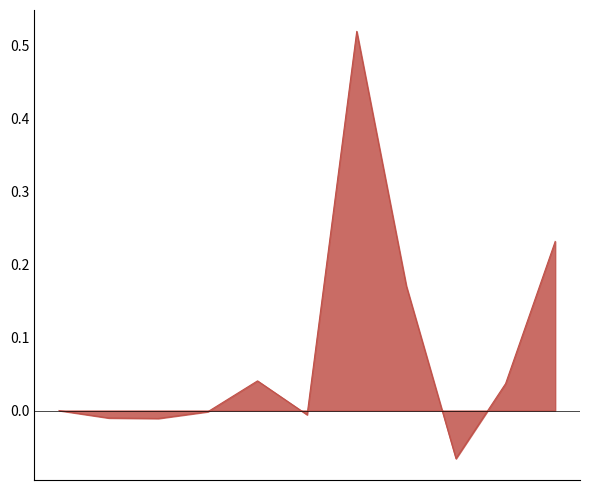

Is this an area chart (filled region under the line)?

Yes